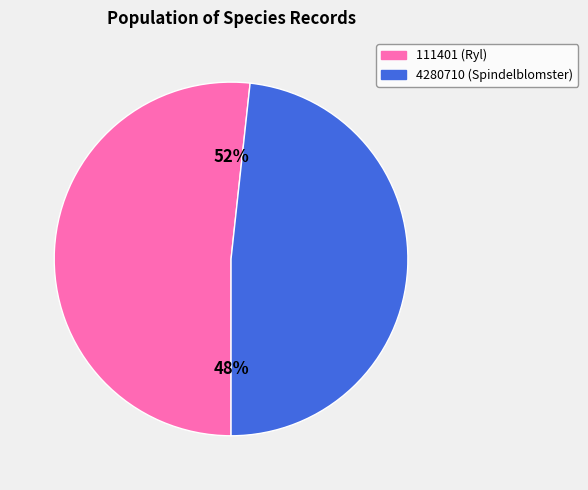

What is the largest slice in the pie chart?

111401